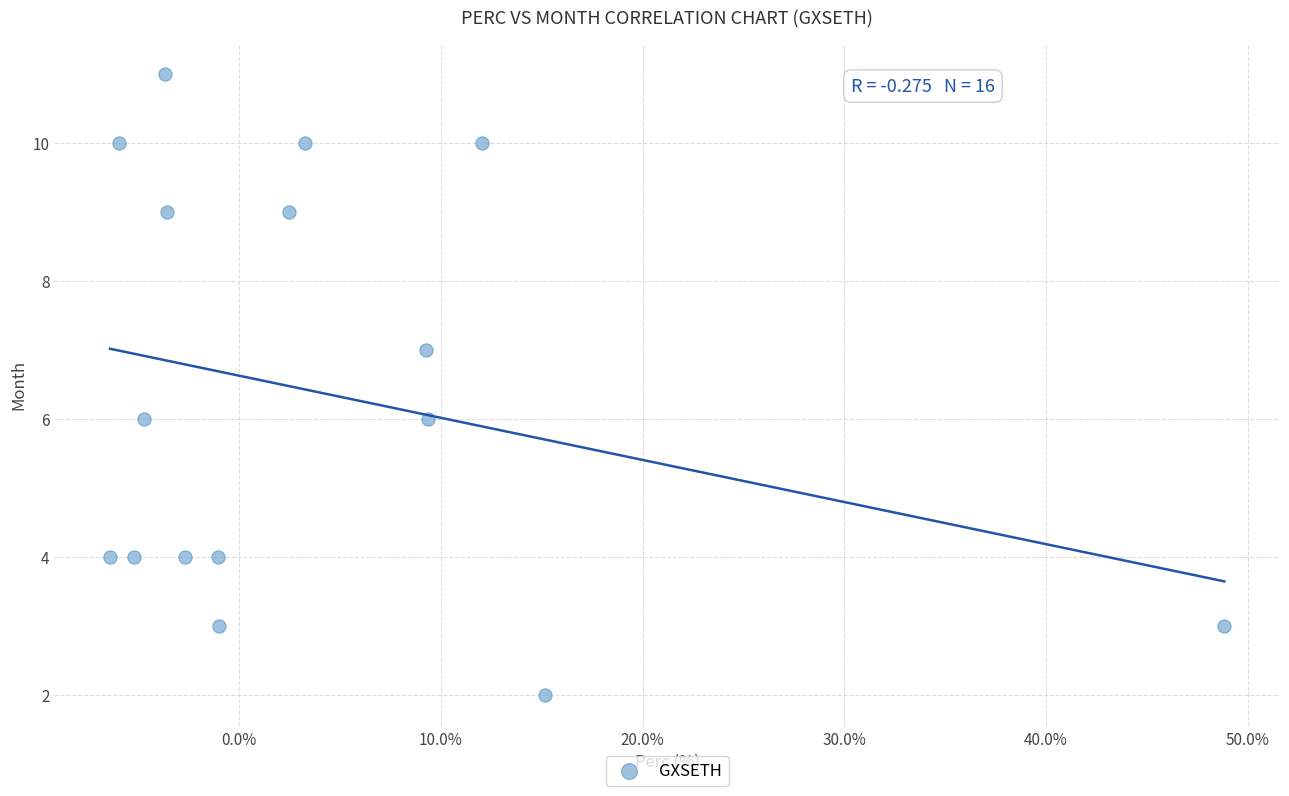

What is the range of Y values (max minus min)?

9